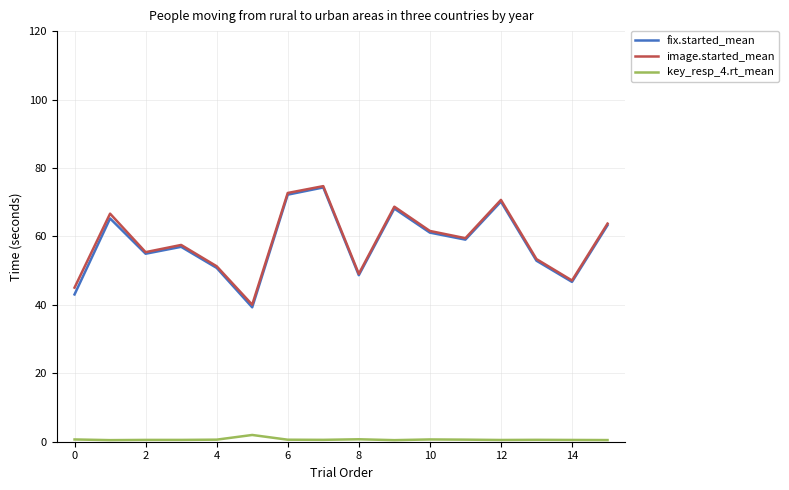

True or false: image.started_mean and key_resp_4.rt_mean intersect in this chart.

False